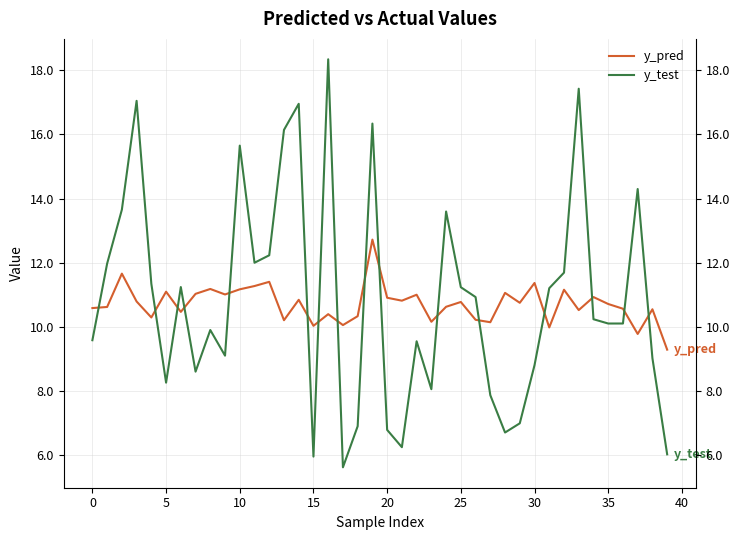

What is the average value of the y_test series?

10.8